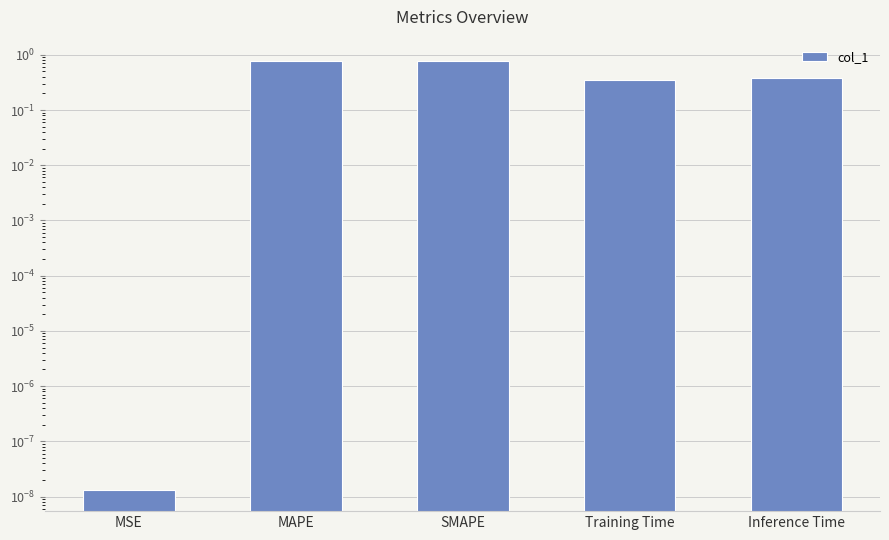

What is the sum of all values?

2.3